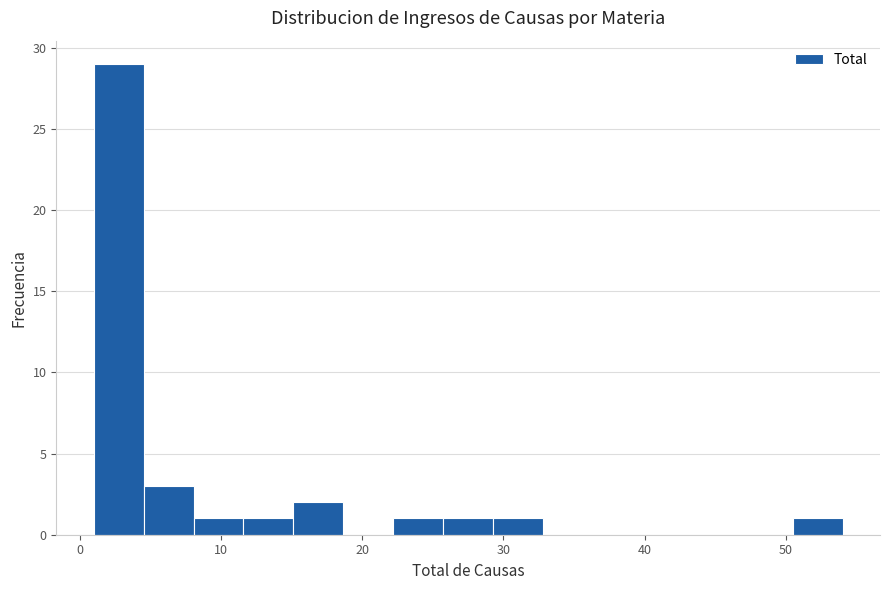

Around what value on the x-axis is the tallest bar? Give the approximate position of its centre, as read against the axis.

3